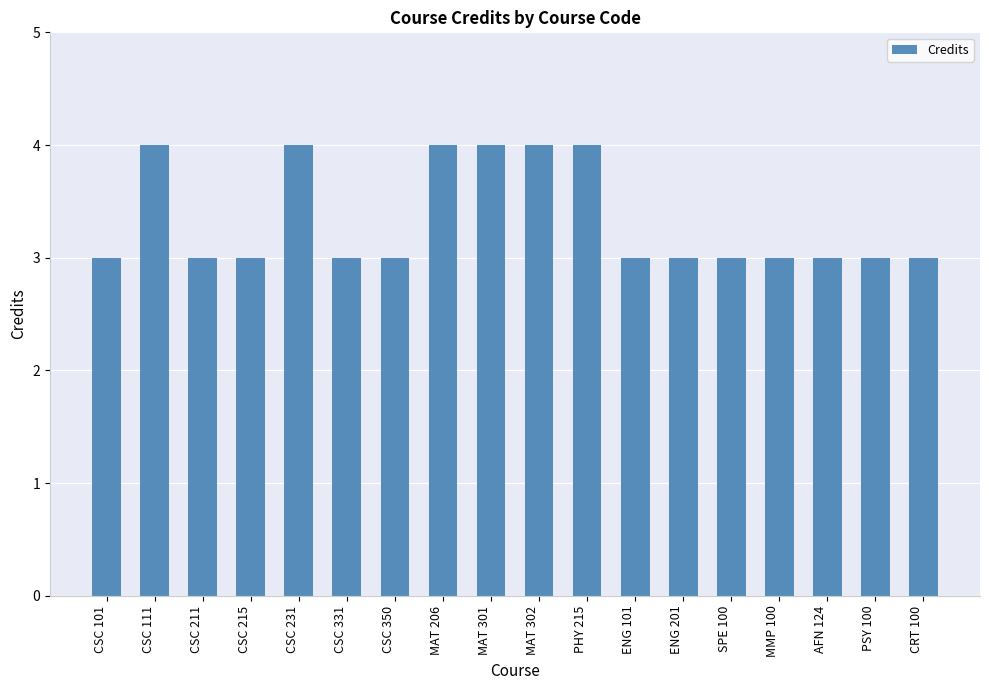

What is the value of the 4th bar from the left?

3